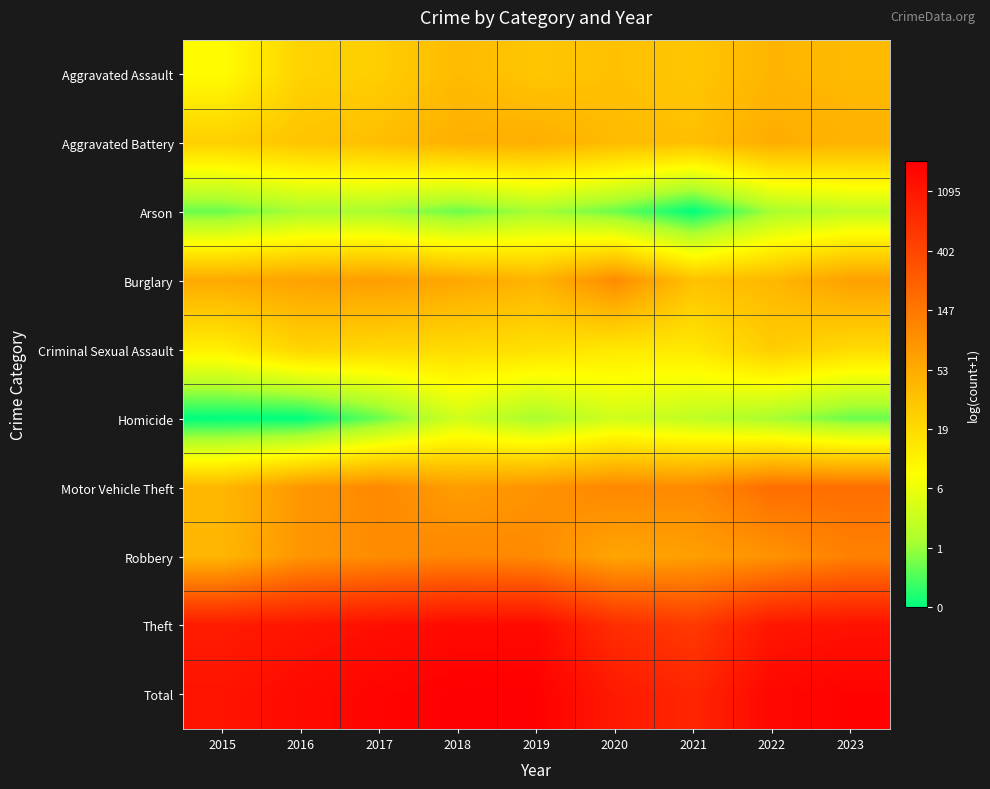

Which series has the largest total across all categories?

Total